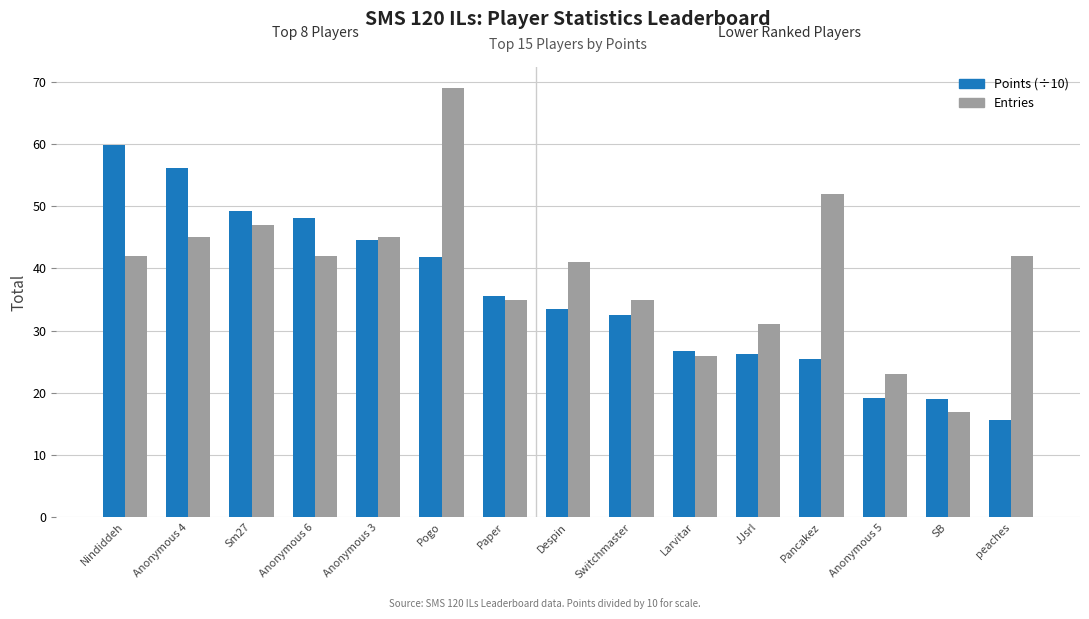

Which category has the lowest value in the Points (÷10) series?

peaches